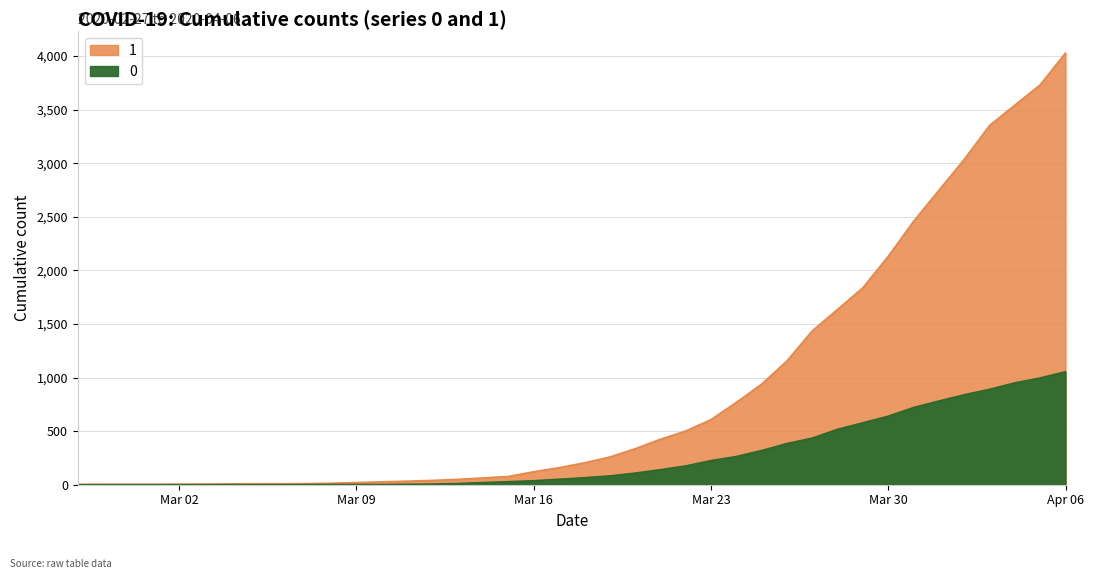

True or false: 0 and 1 cross at least once.

False